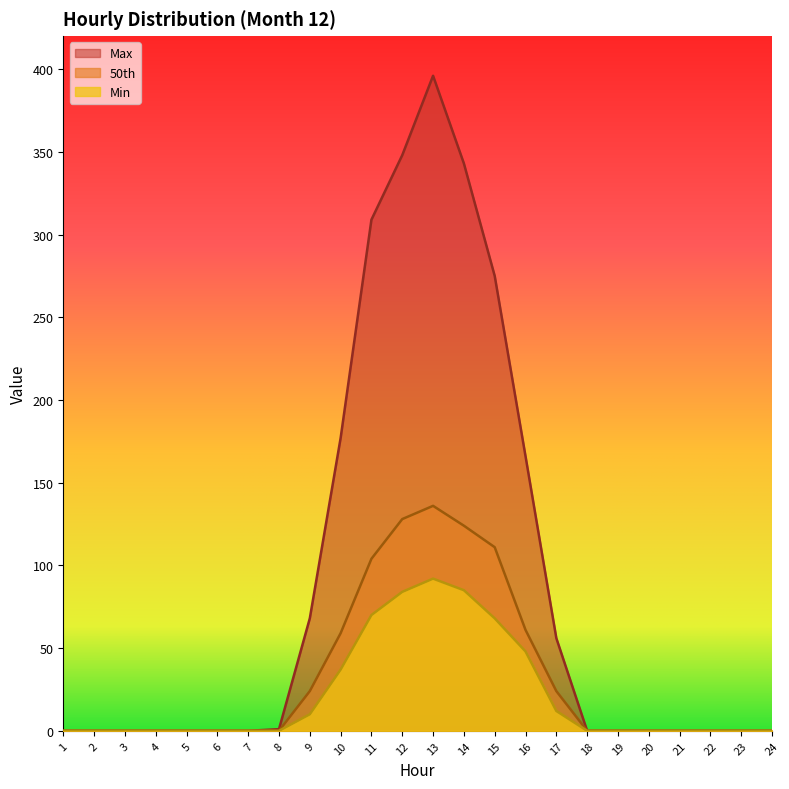

What is the value of the Max point at the 14th from the left?

343